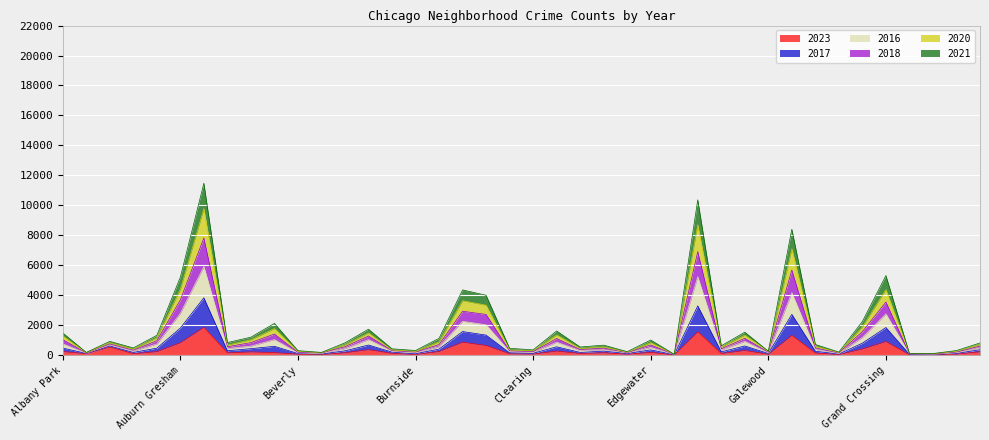

In 2017, how many points are higher than both neighbors (excluding endpoints)?

12